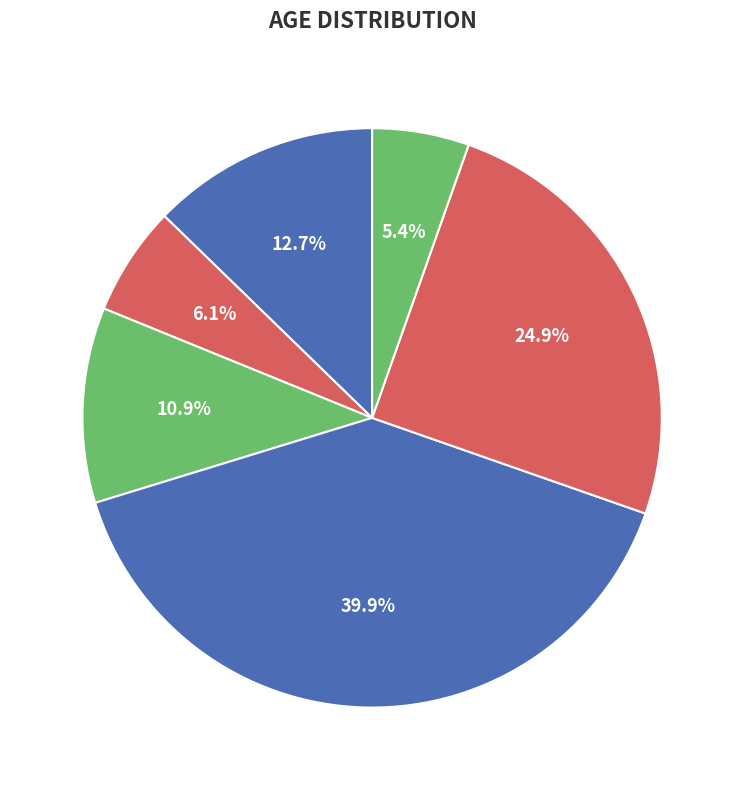

How many segments does this pie chart have?

6